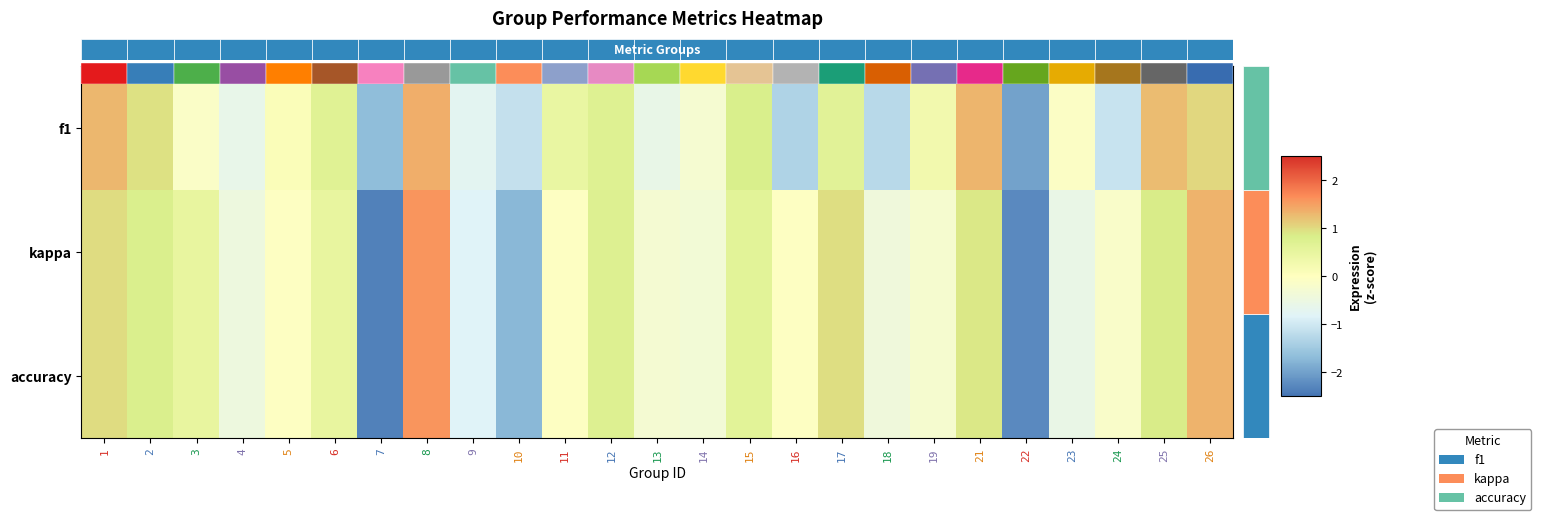

Rank the categories by accuracy value from highest to lowest.

8, 26, 1, 17, 21, 25, 2, 12, 15, 6, 3, 5, 11, 16, 24, 19, 13, 14, 18, 4, 23, 9, 10, 22, 7